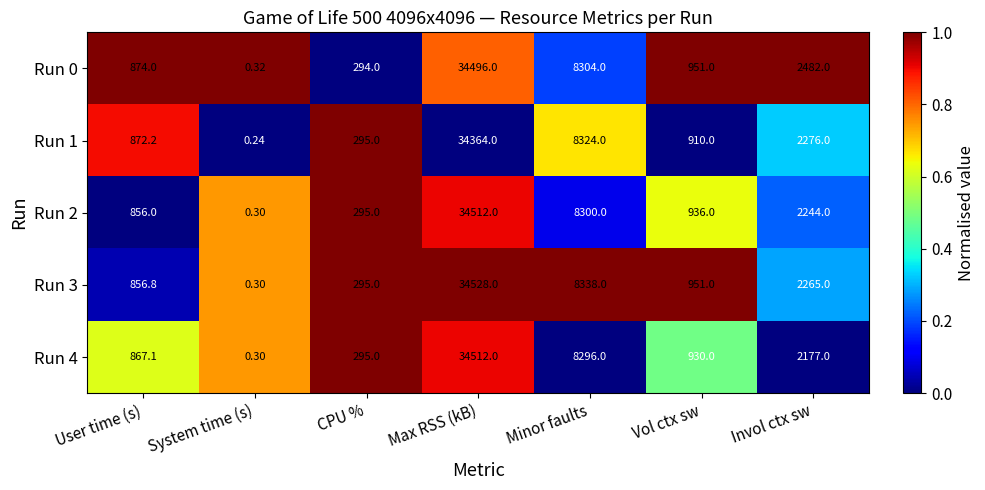

At which category is the sum across all series the highest?

Max RSS (kB)